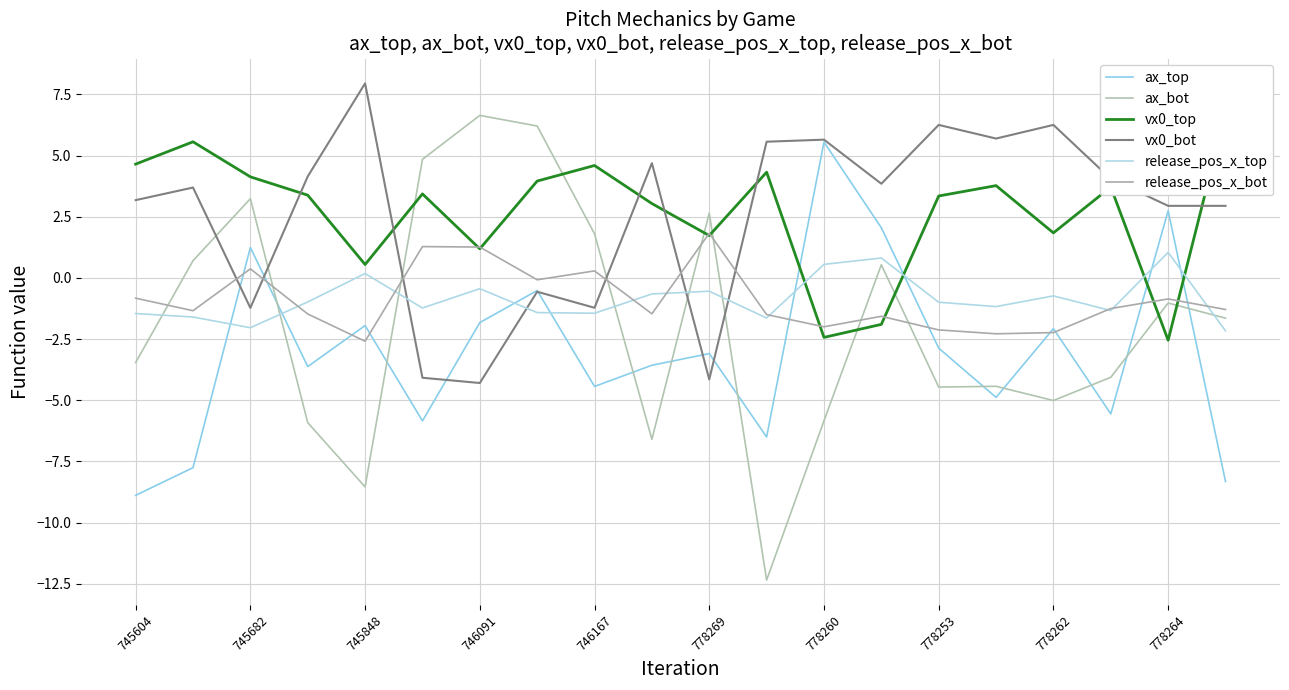

Does the chart have visible grid lines?

Yes